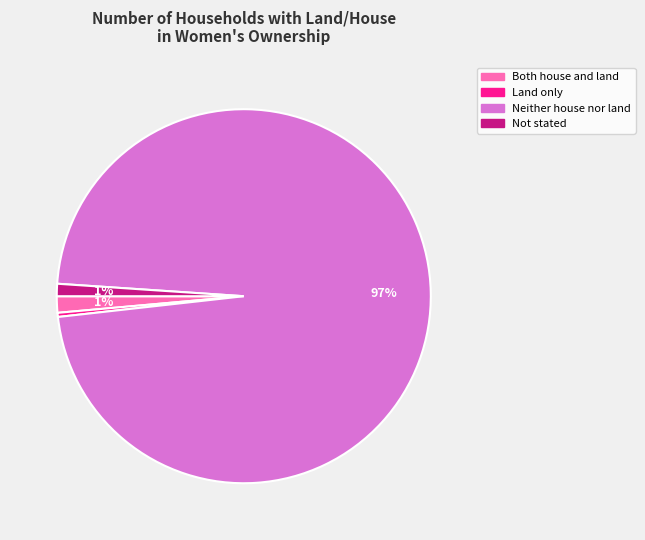

How many slices are in this pie chart?

4